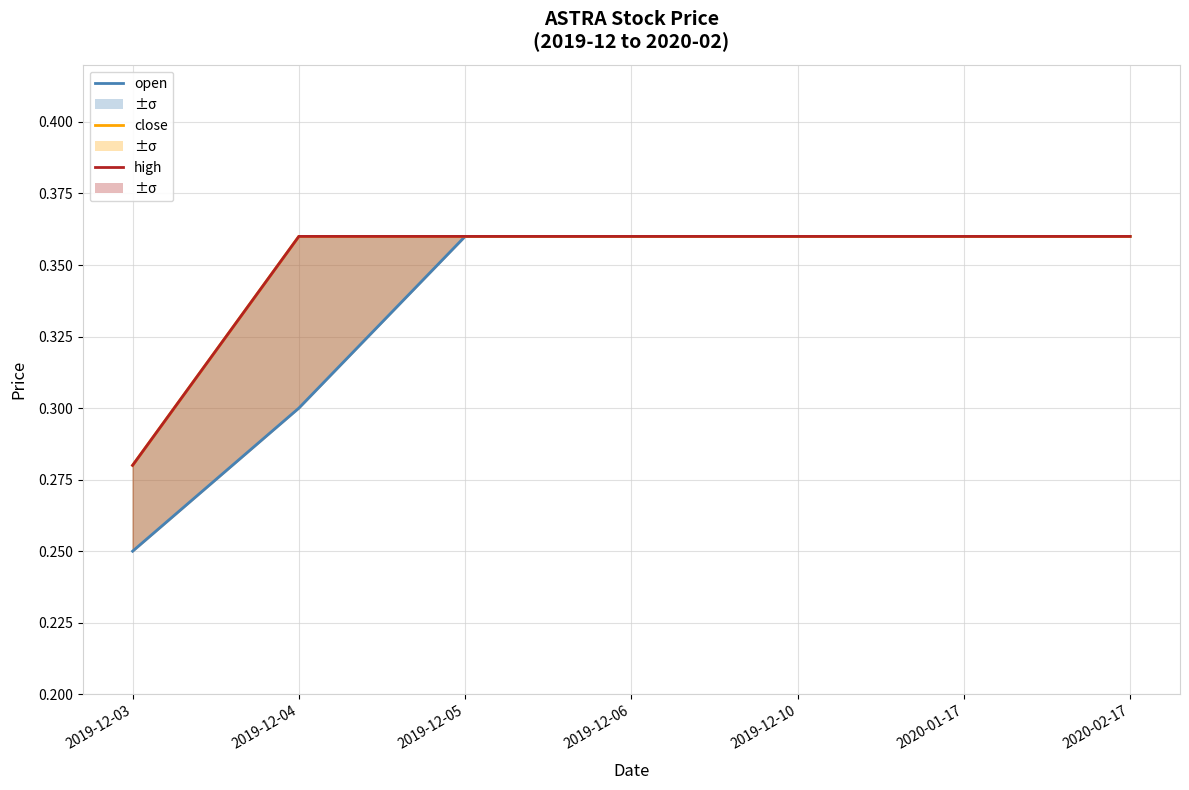

List the labels in order of high value, largest first.

2019-12-04, 2019-12-05, 2019-12-06, 2019-12-10, 2020-01-17, 2020-02-17, 2019-12-03